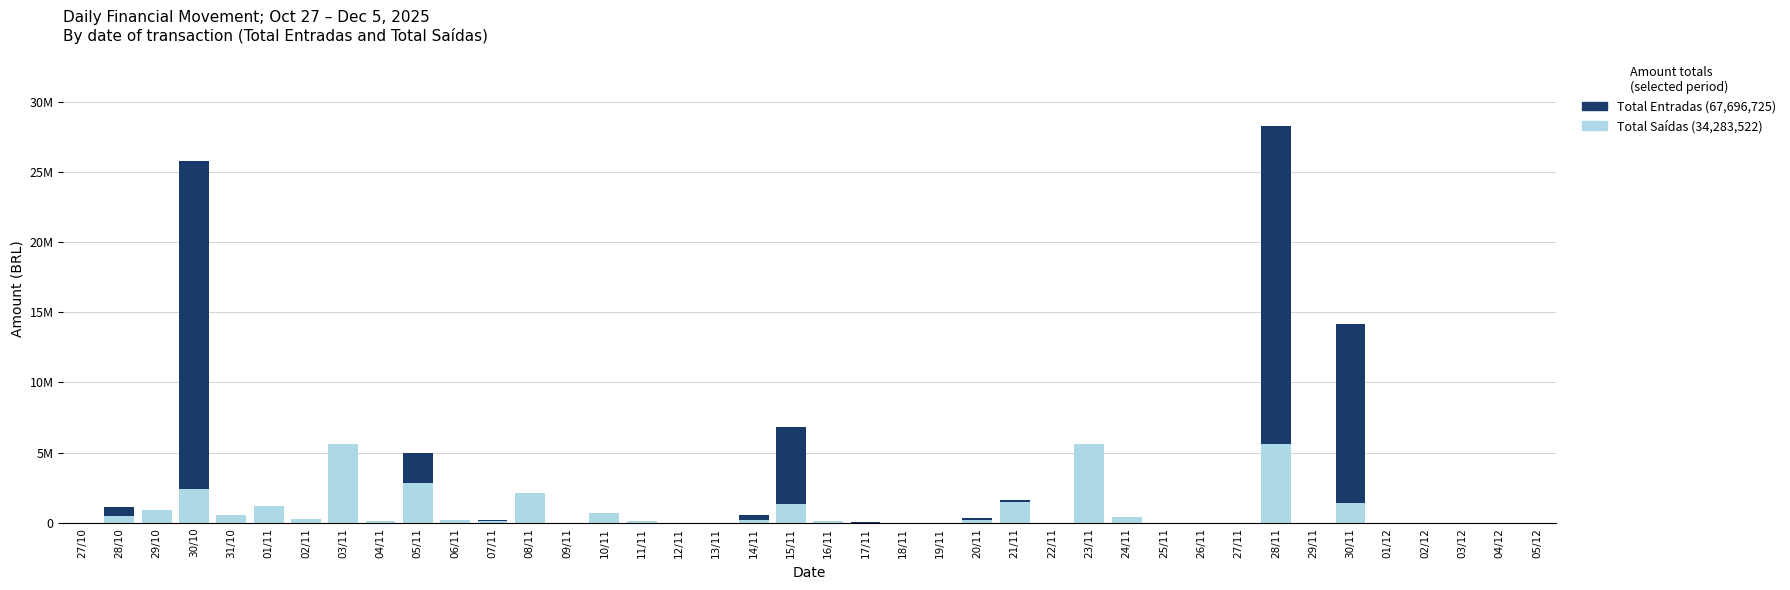

What is the label of the 19th bar from the right?

17/11